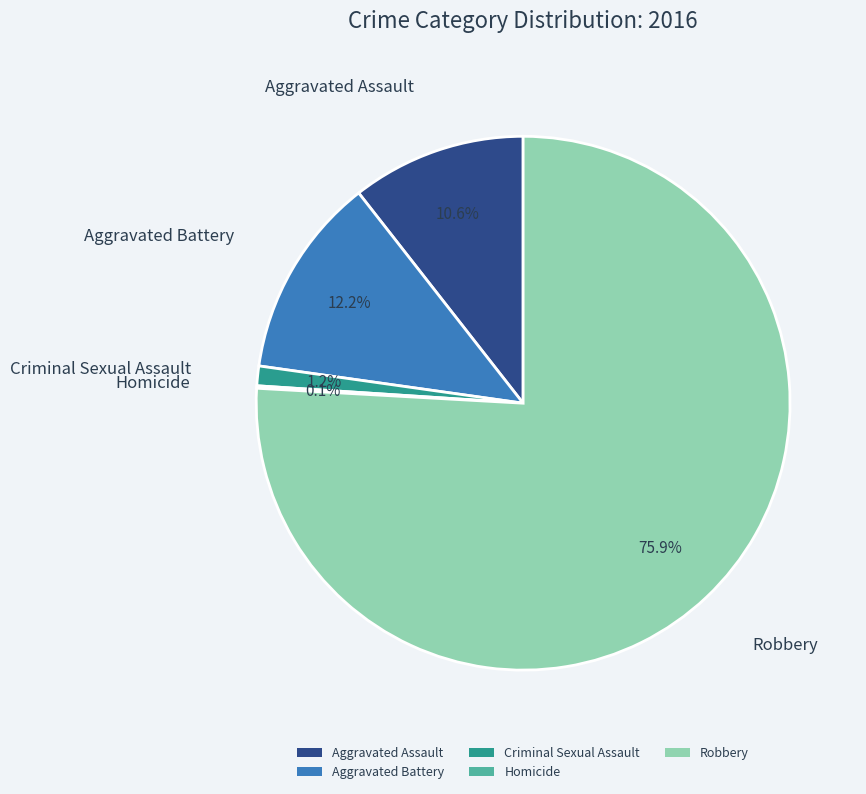

What percentage is NOT represented by Aggravated Battery?

87.8%